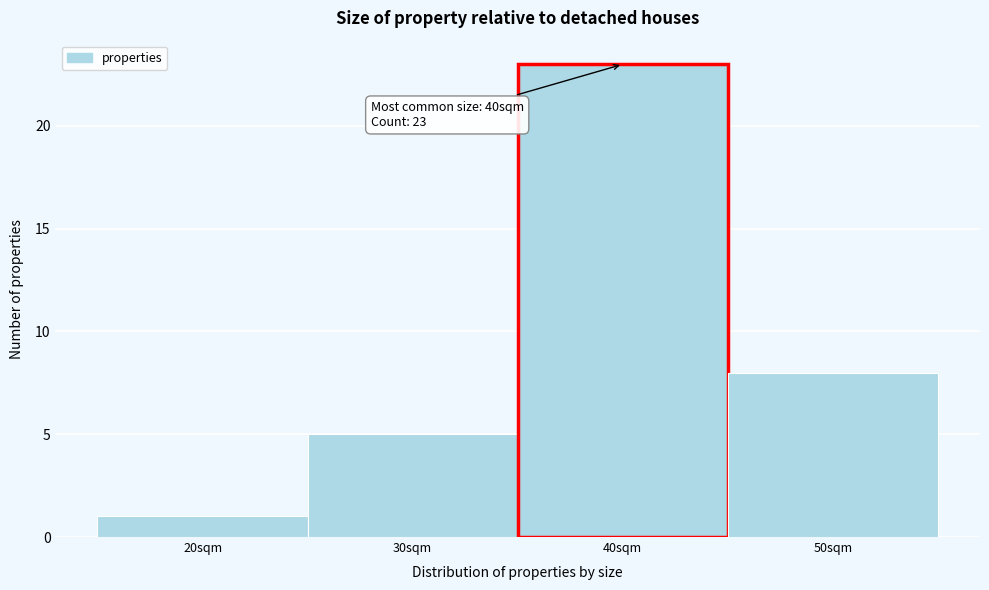

Which range on the x-axis has the tallest bar?

35 to 45